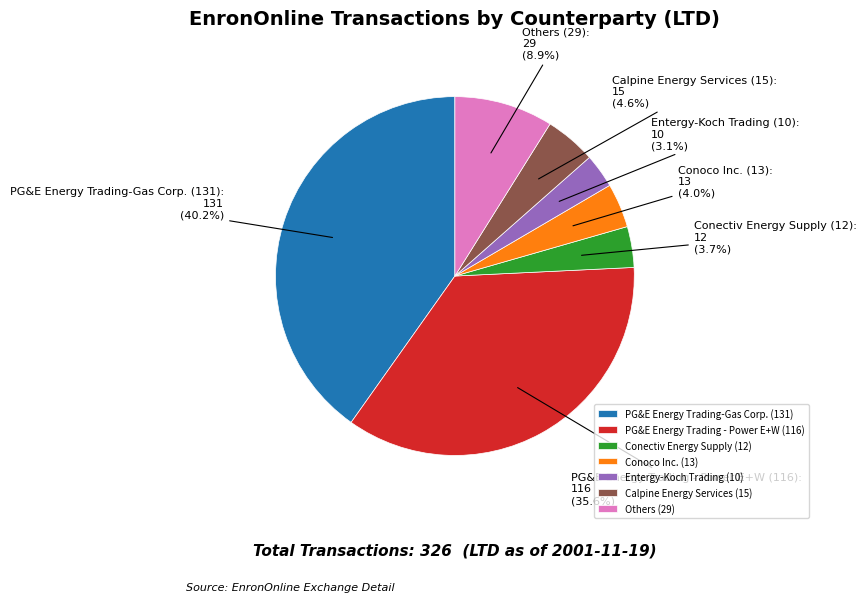

Count the number of slices in the pie.

7